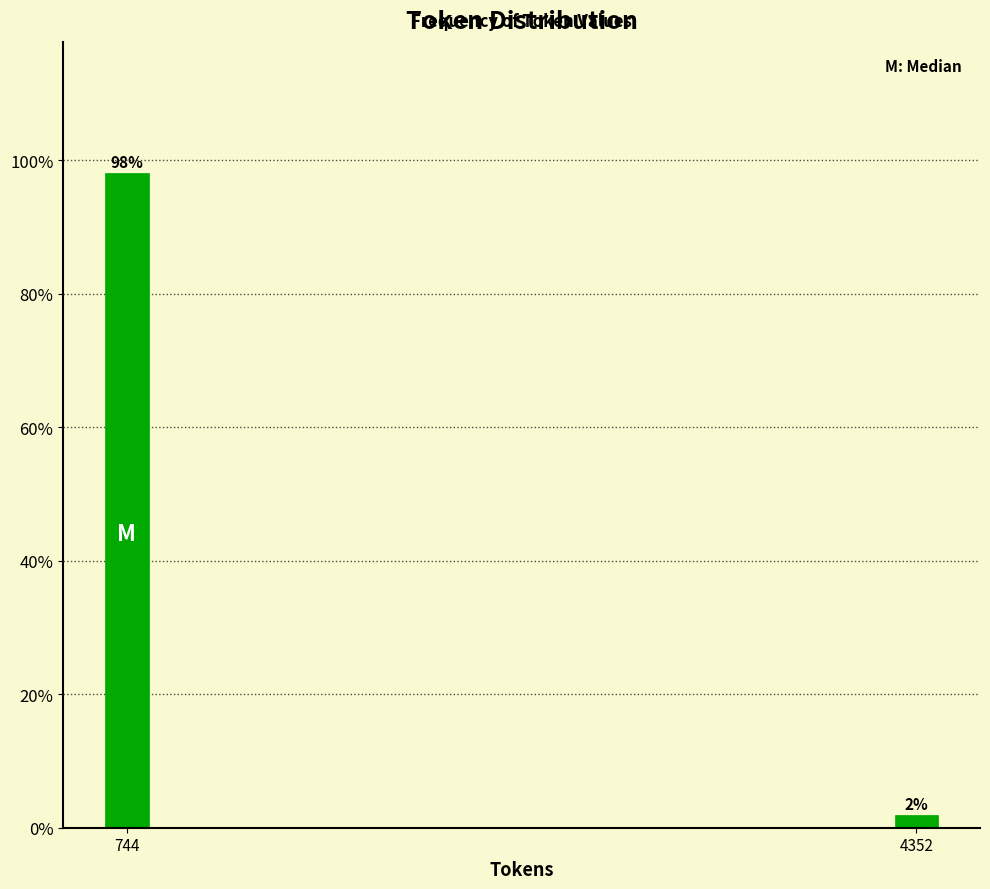

The value at 744 is 37.9. True or false?

False